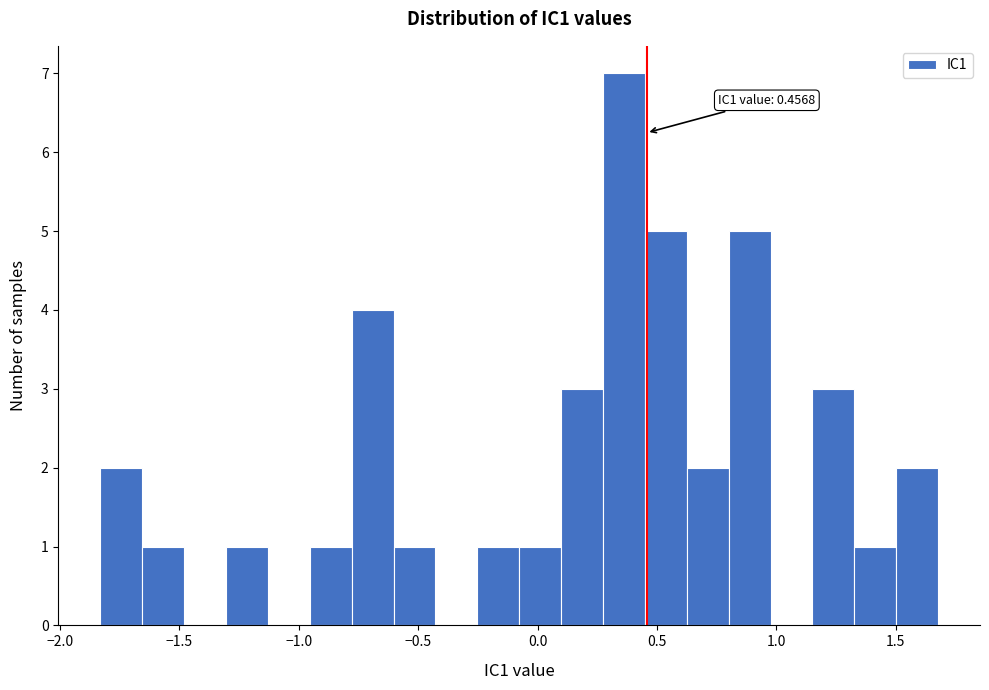

Around what value on the x-axis is the tallest bar? Give the approximate position of its centre, as read against the axis.

0.35